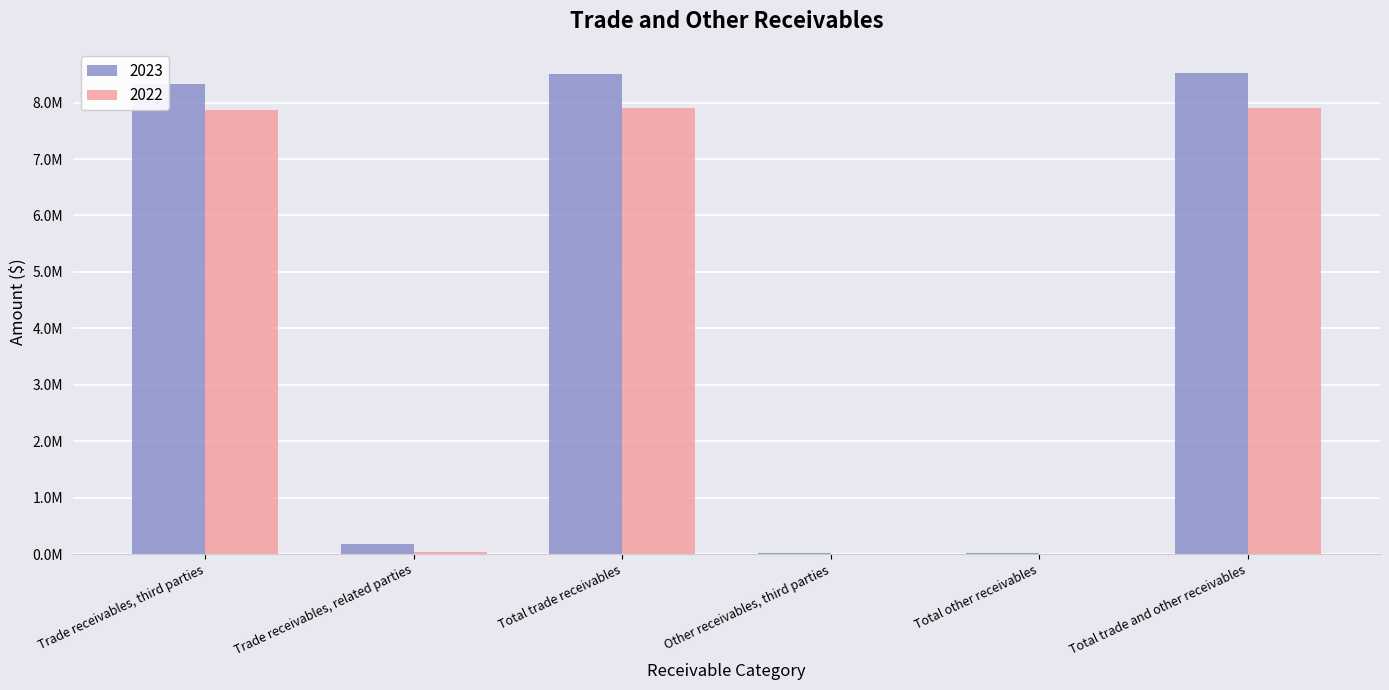

What is the sum of the 2022 values at Trade receivables, third parties and Total trade and other receivables?

15781058